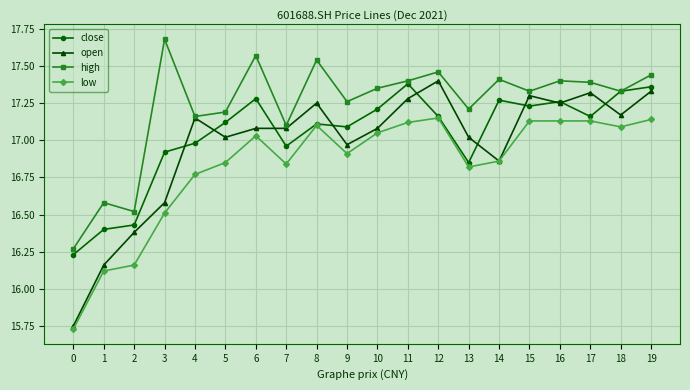

Does the chart have visible grid lines?

Yes